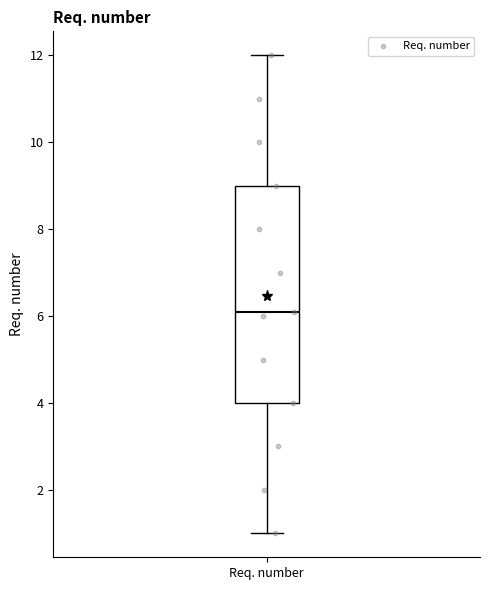

Transcribe this box plot: give where the median line is, the range the box spans, and where the two whiskers end, as read against the y-axis. The values are not printed on the chart, so give them approximately, as read against the axis.

median 6.2, box 4.0 to 9.0, whiskers 1.0 to 12.0